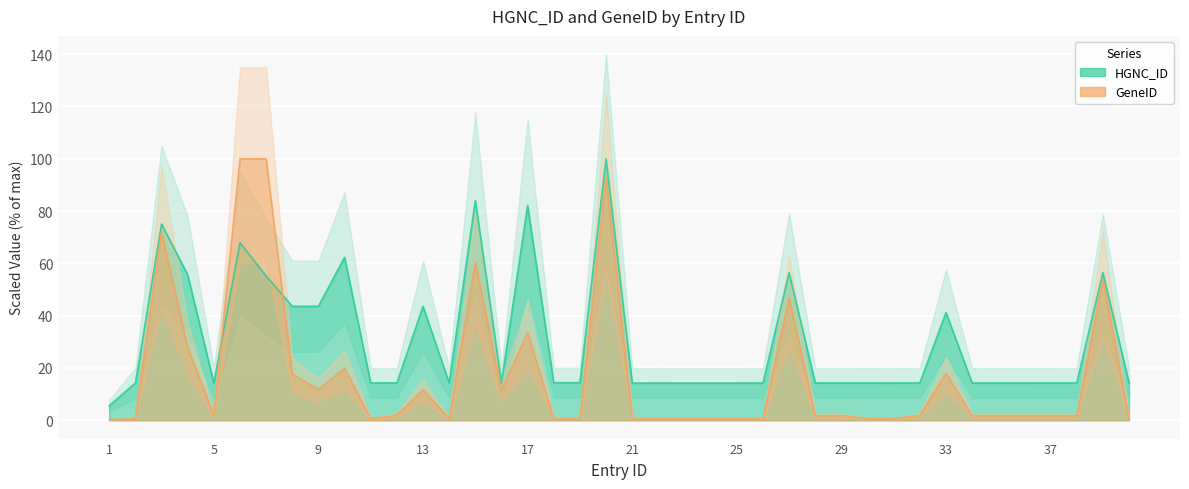

What is the value of the GeneID point at the 24th from the left?

0.6